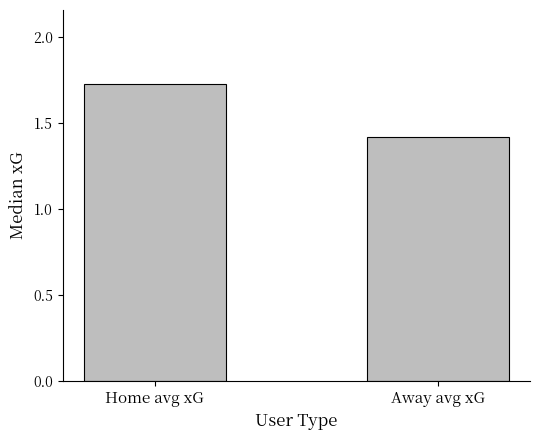

What position from the left is Away avg xG?

2